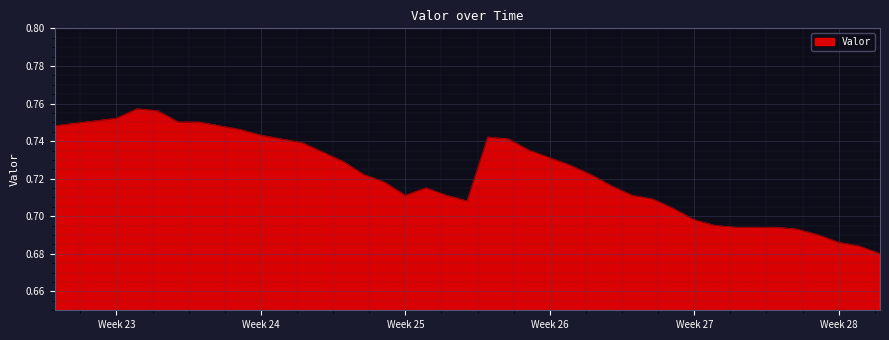

Is this an area chart (filled region under the line)?

Yes